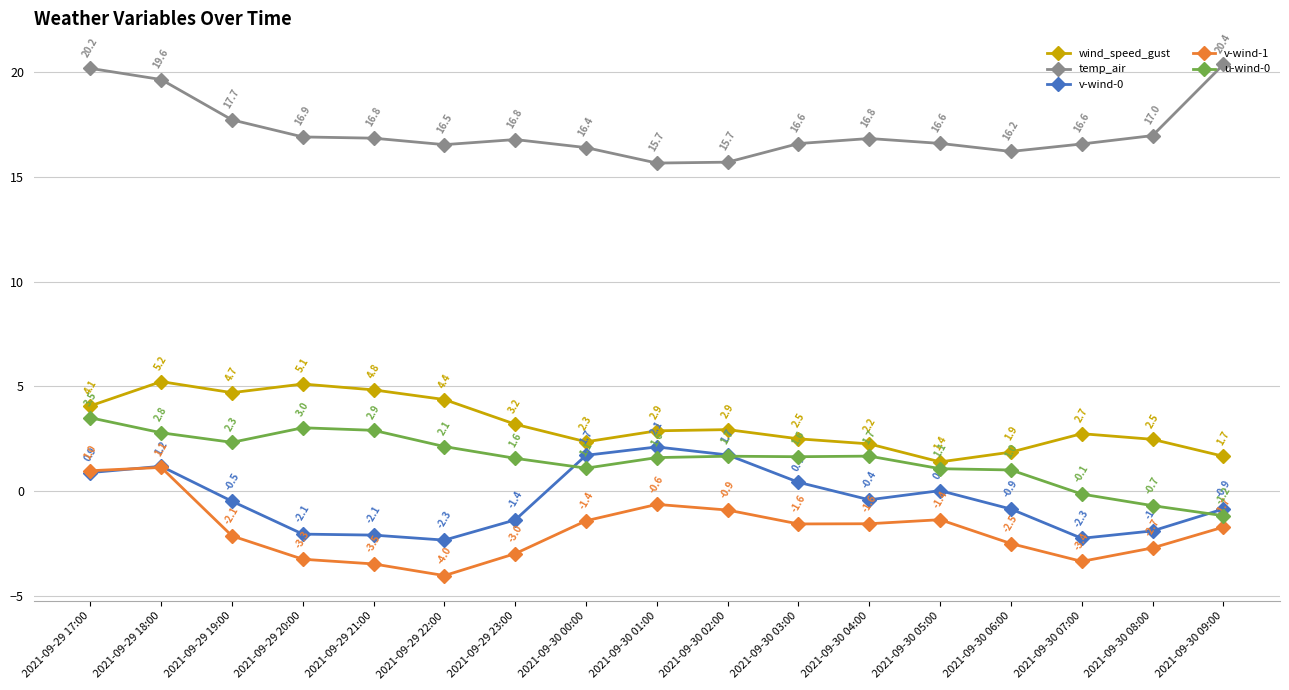

What is the value of the v-wind-0 point at the 9th from the left?

2.1